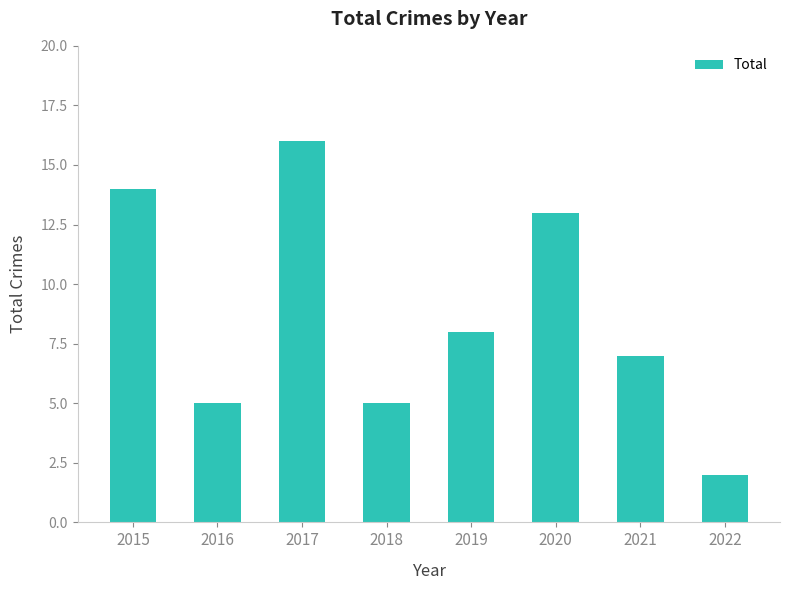

Are the bars horizontal?

No